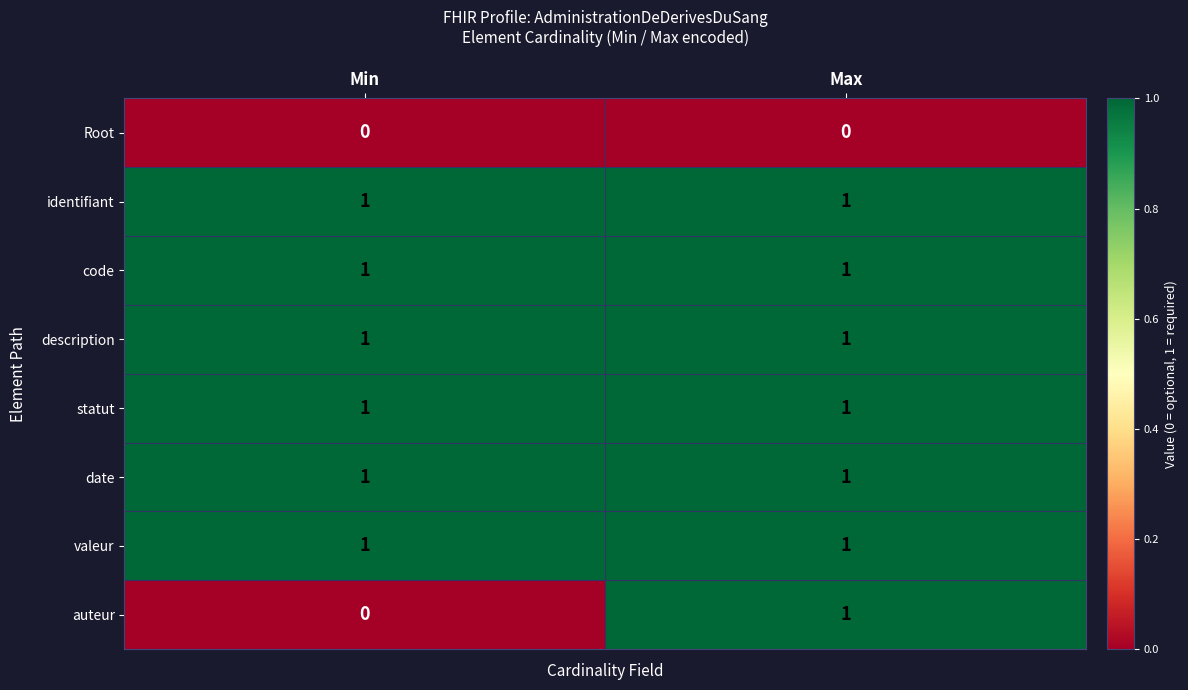

At how many categories does at least one series exceed 0?

2